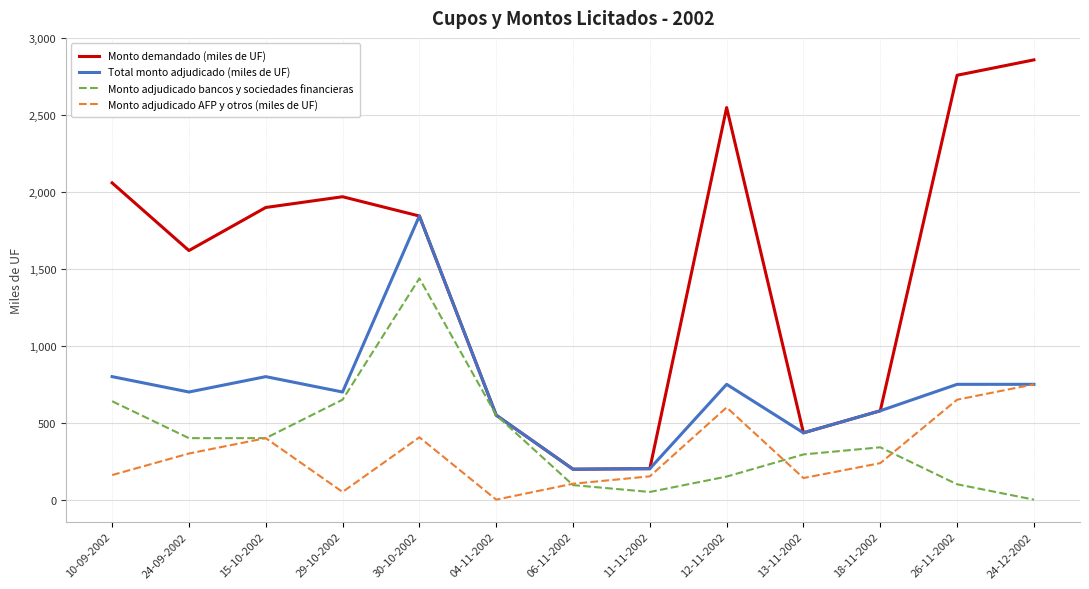

What is the maximum value shown in the chart?

2860.0